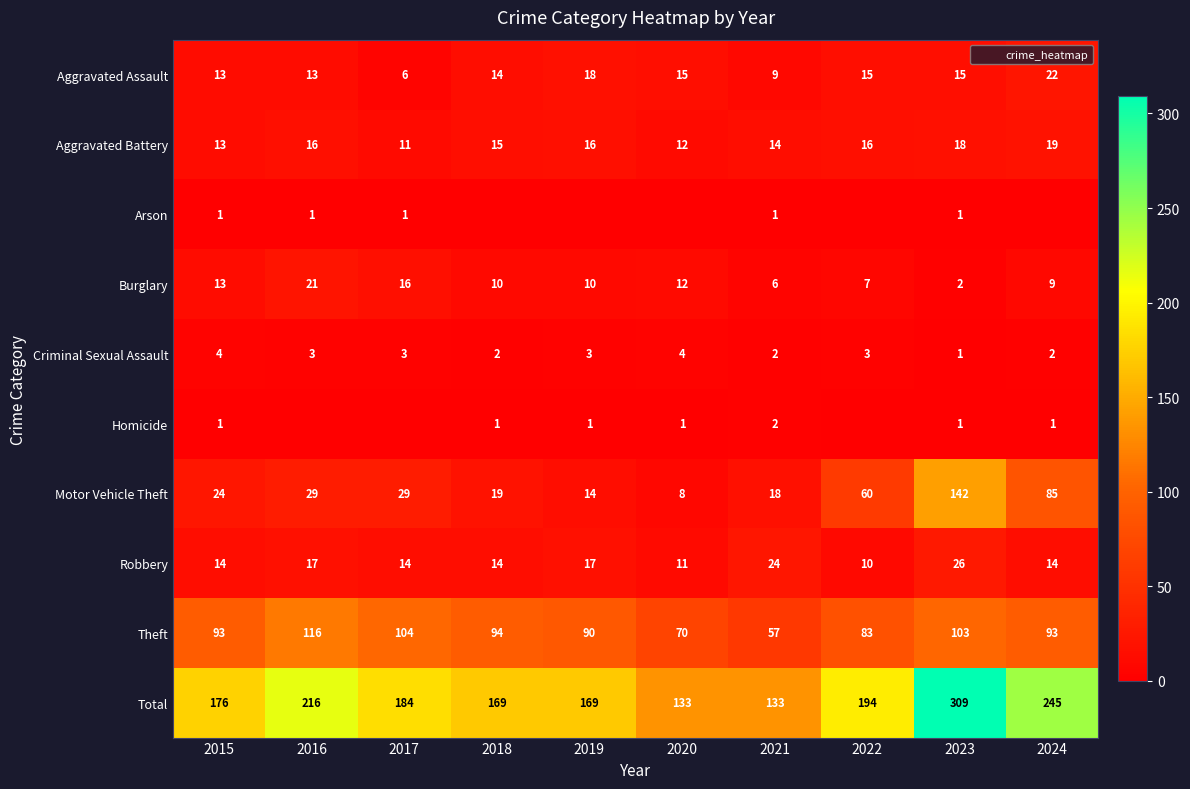

The Motor Vehicle Theft series shows 14 at 2020. True or false?

False